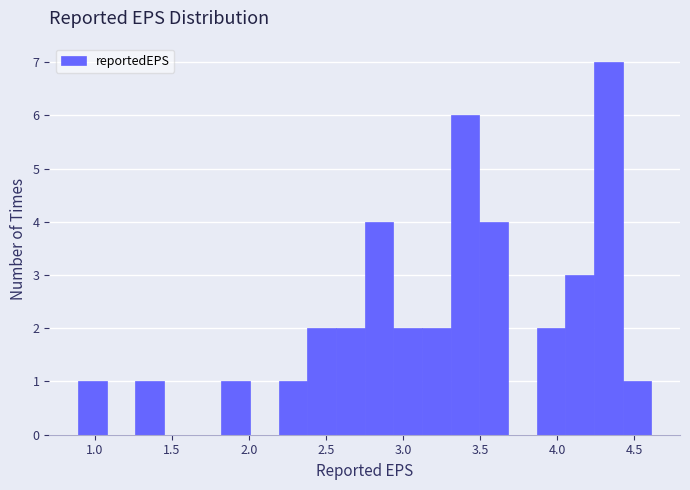

Read against the x-axis, roughly where is the centre of the tallest bar?

4.35